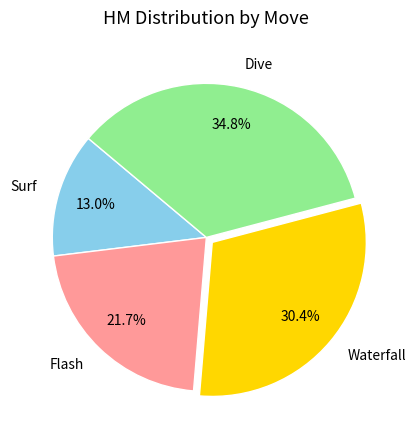

Is there any slice that represents more than half of the pie?

No